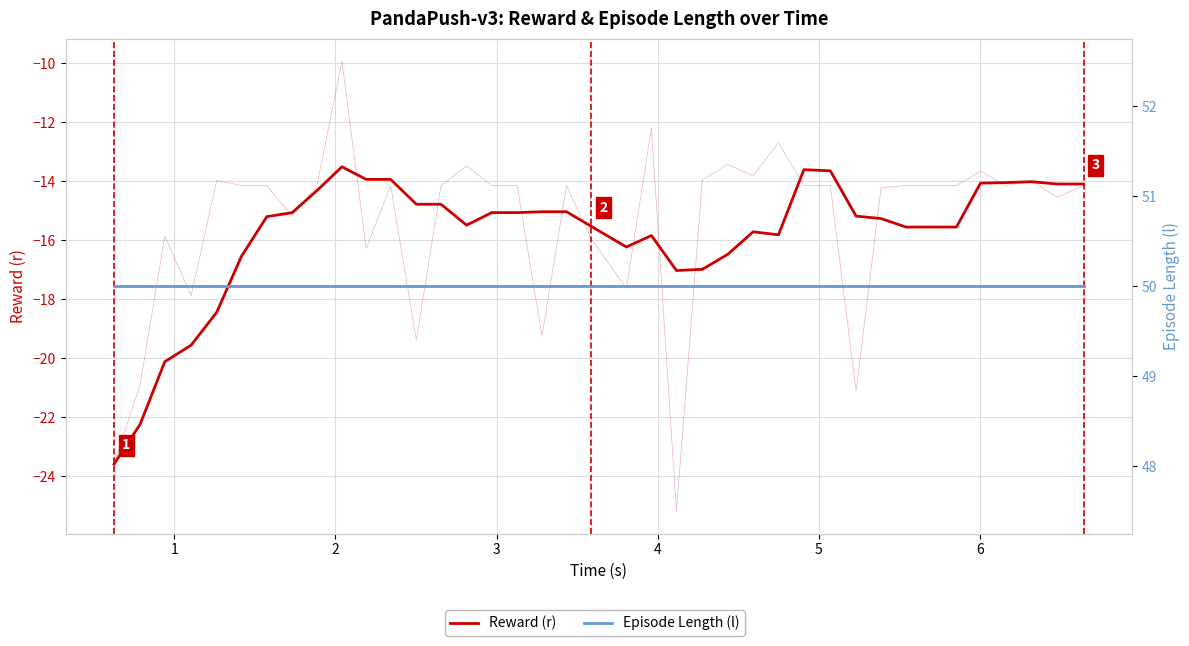

How many lines are shown in the chart?

2